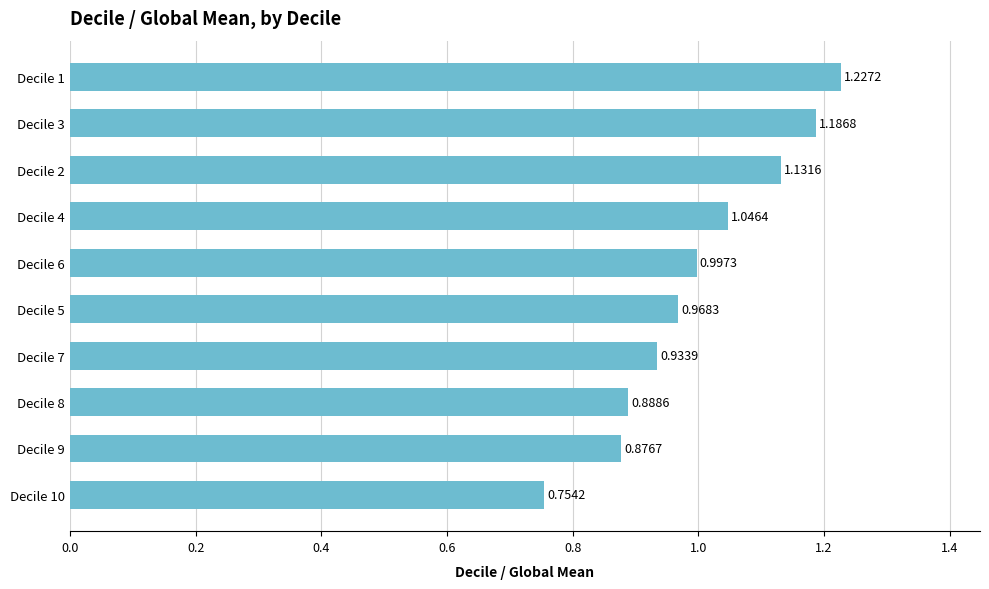

Rank the categories by value from highest to lowest.

Decile 1, Decile 3, Decile 2, Decile 4, Decile 6, Decile 5, Decile 7, Decile 8, Decile 9, Decile 10